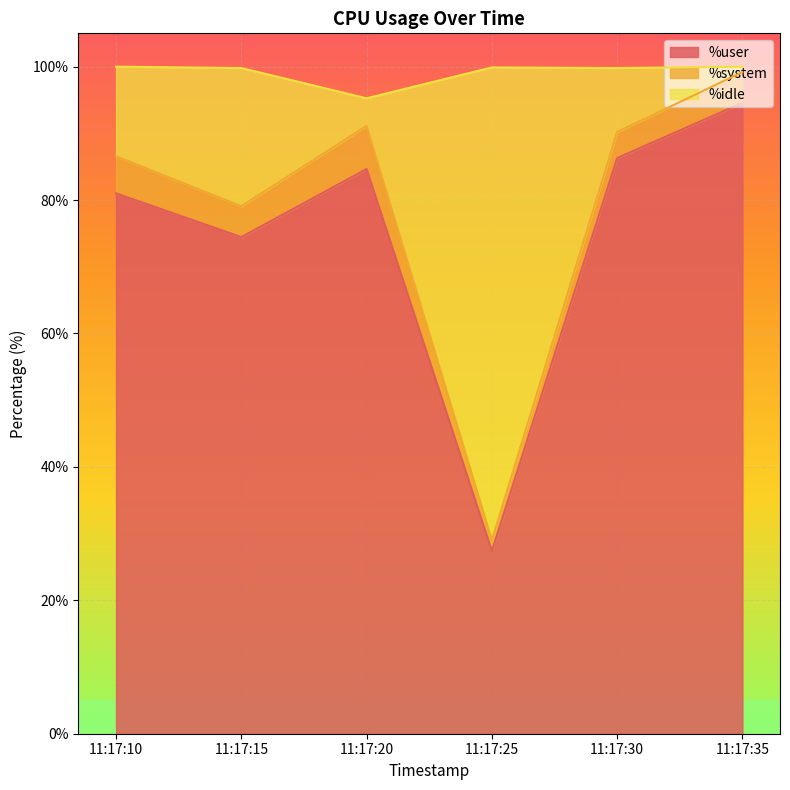

What are all the series names shown in the legend?

%user, %system, %idle